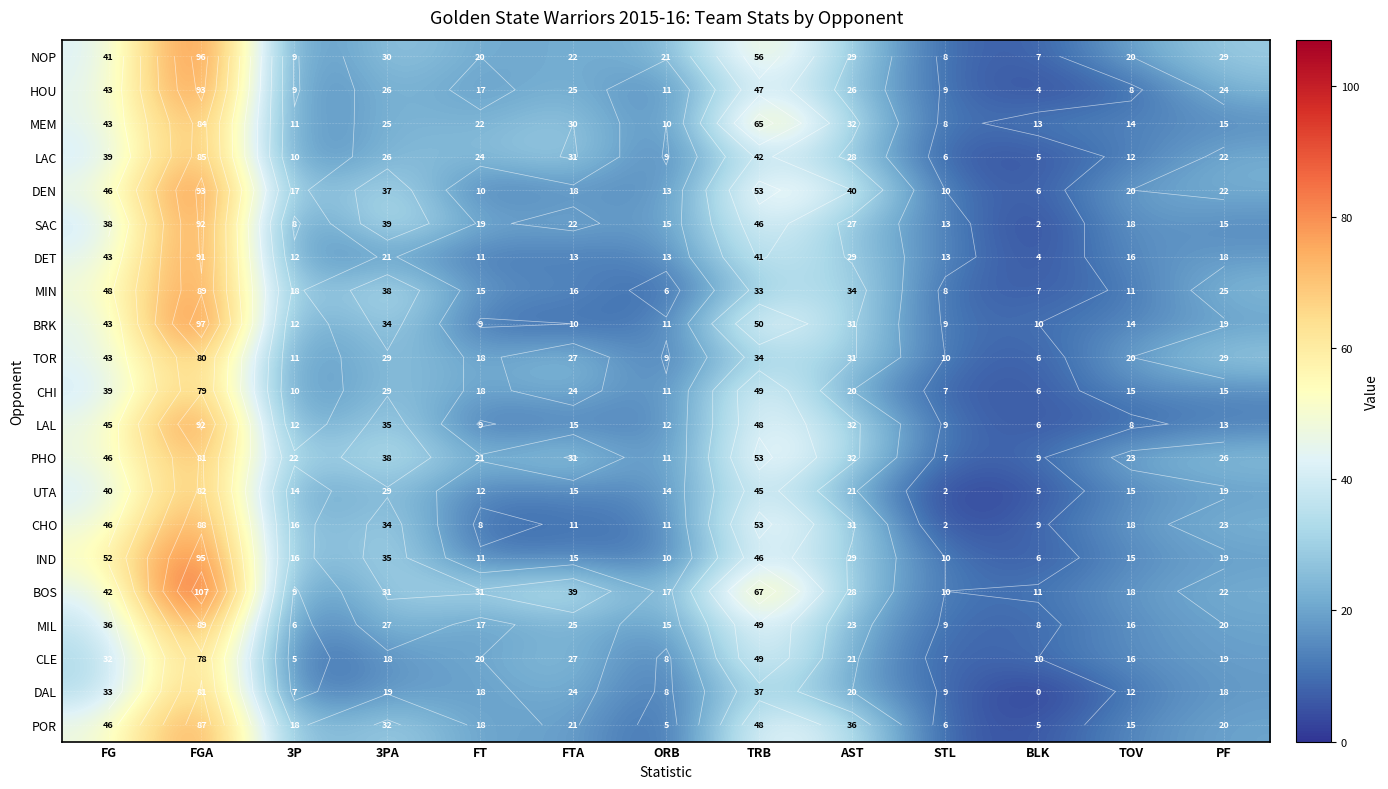

How many data points in DAL are above 18?

6